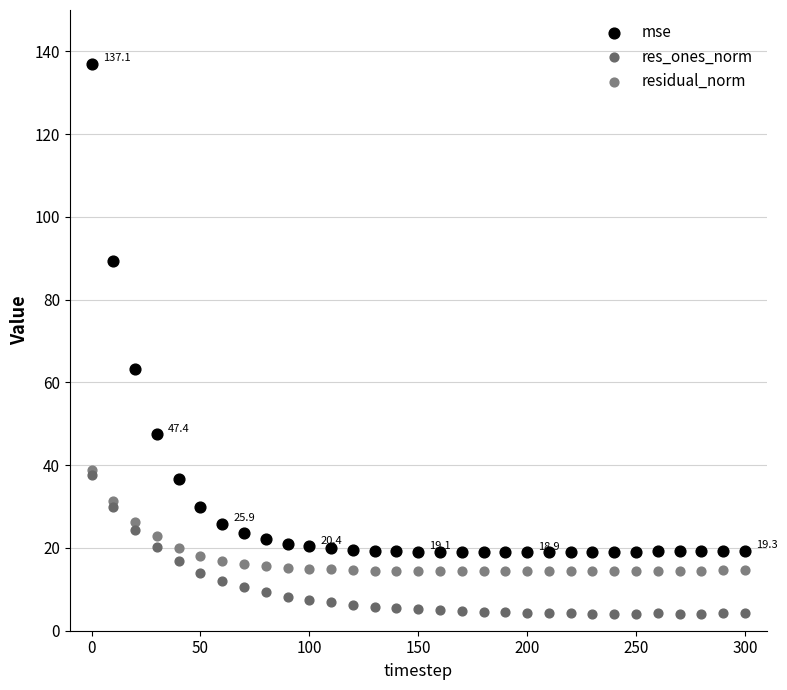

Which series contains the highest Y value?

mse